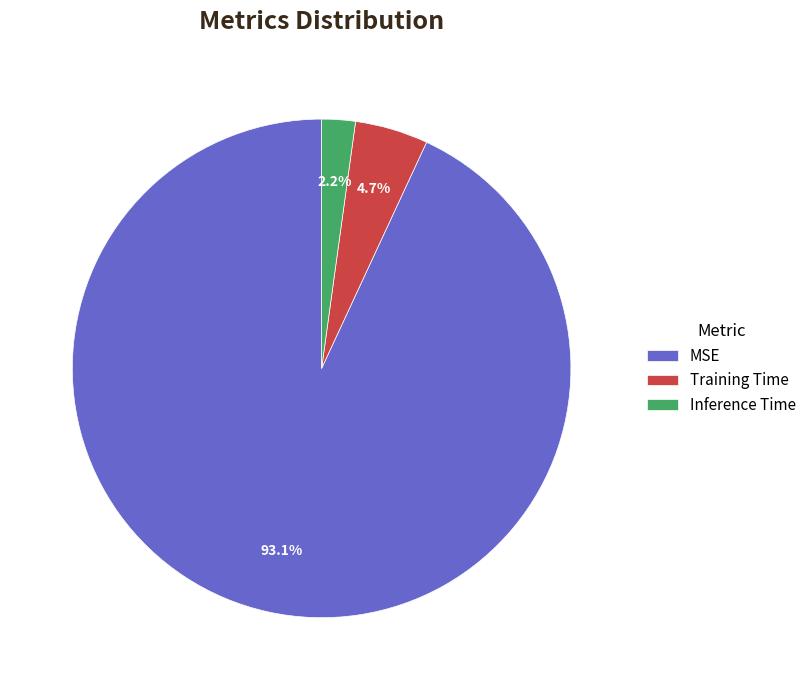

Which category accounts for the majority?

MSE